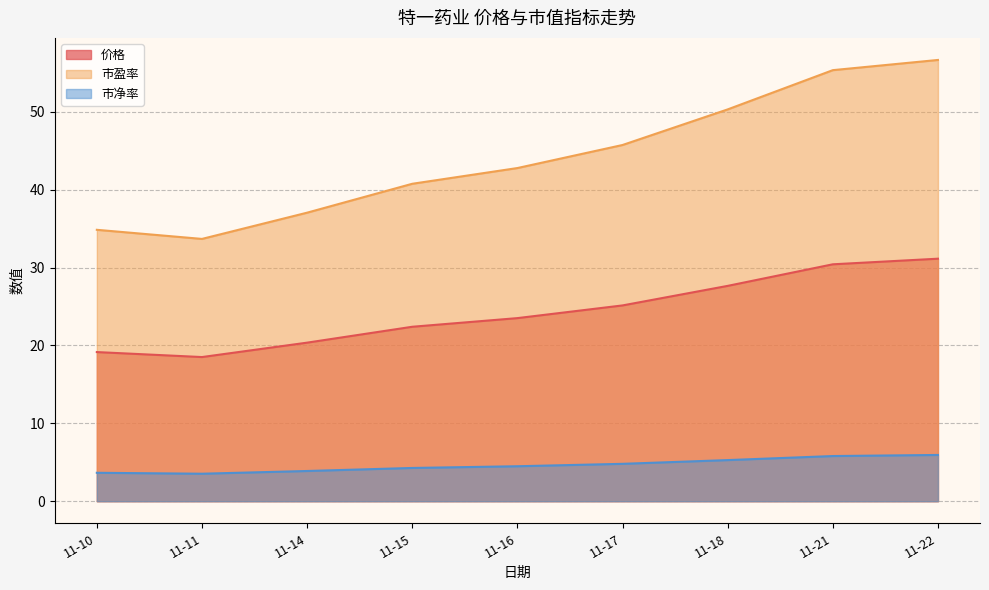

Which series has the largest total across all categories?

市盈率